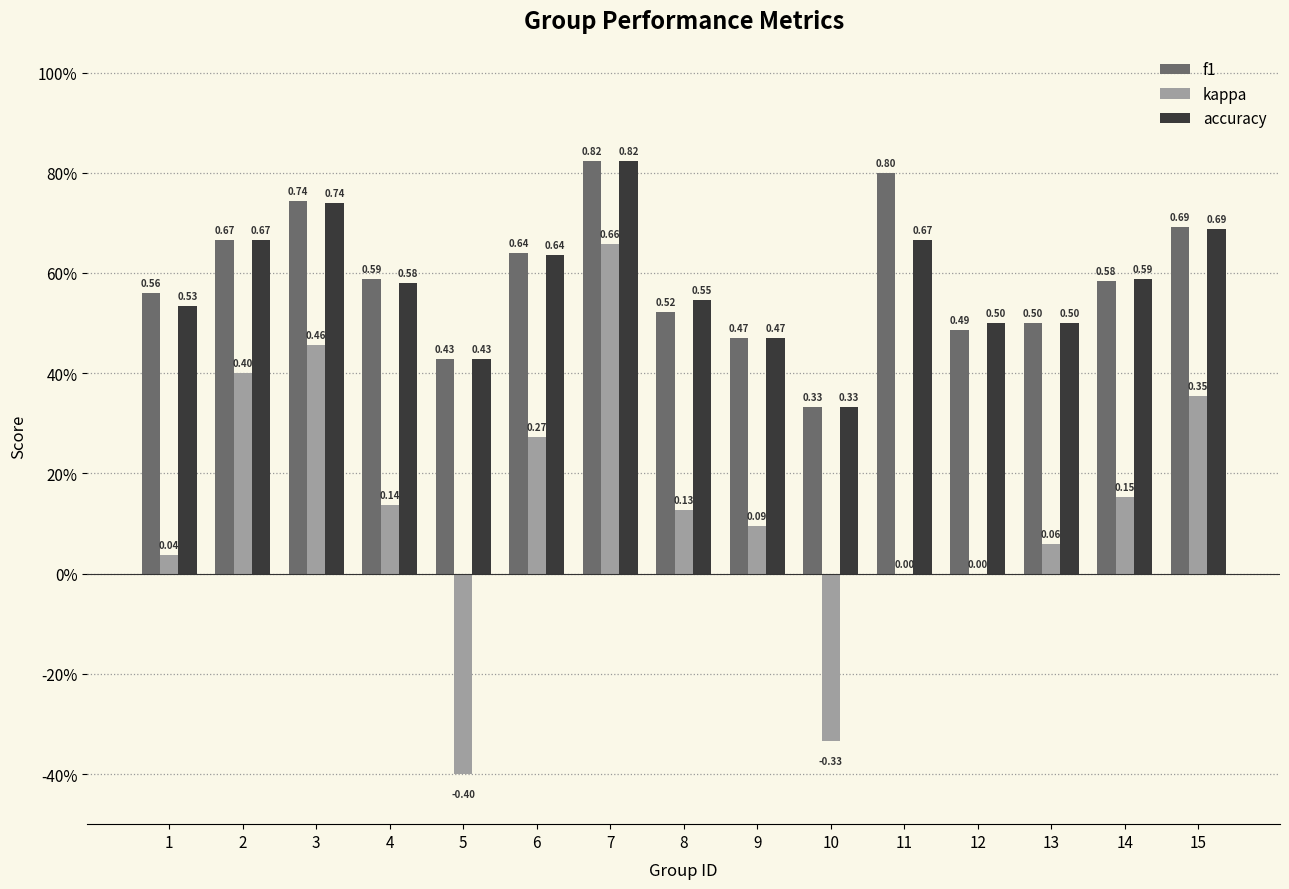

Which has a higher value, 11 or 6?

11